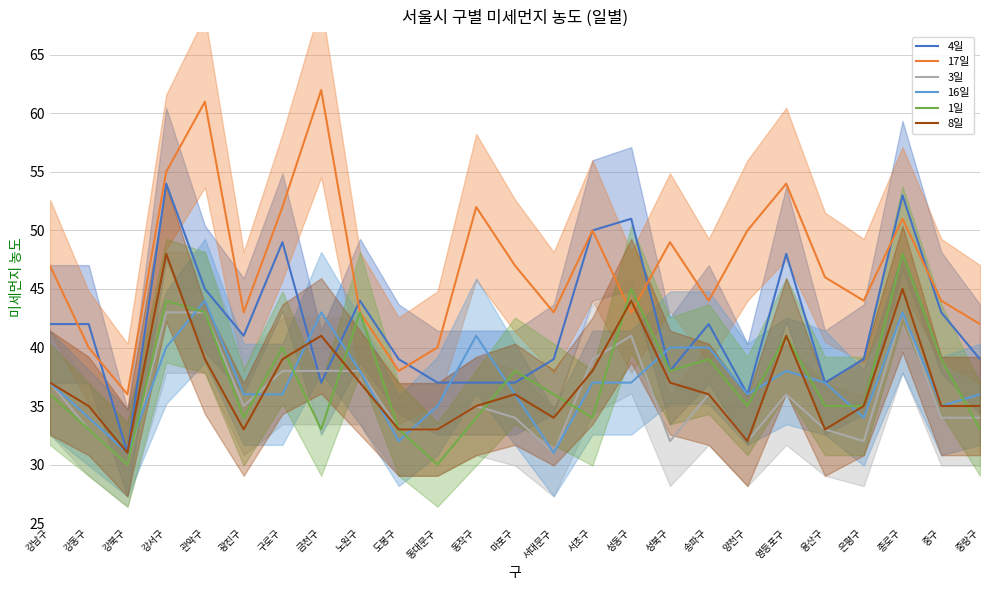

What is the difference between the second highest and second lowest values in the 17일 series?

23